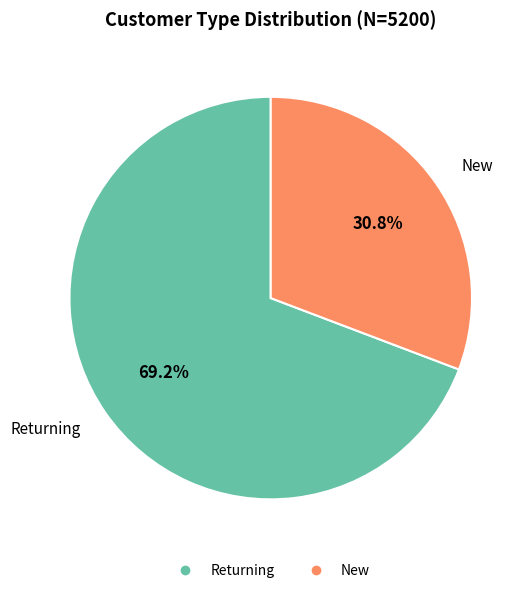

What is the smallest slice in the pie chart?

New